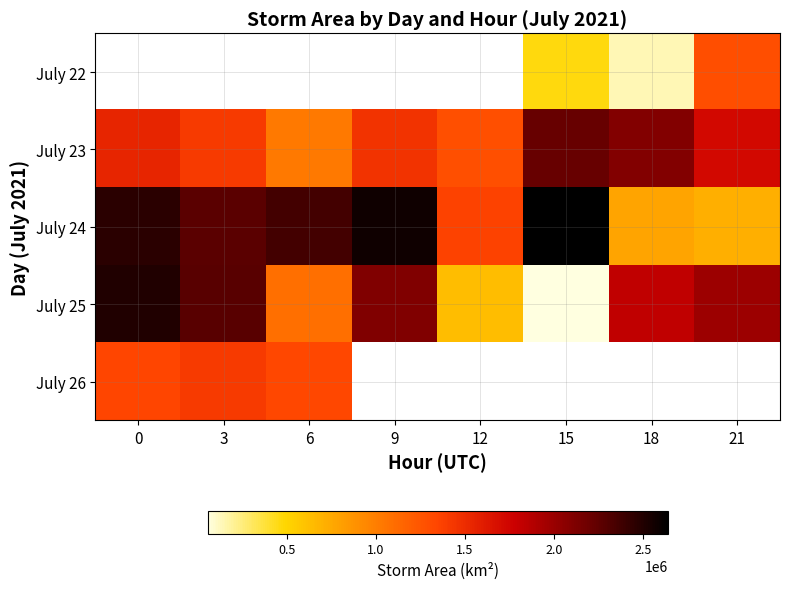

Is the value of July 24 at 18 greater than the value of July 23 at 21?

No